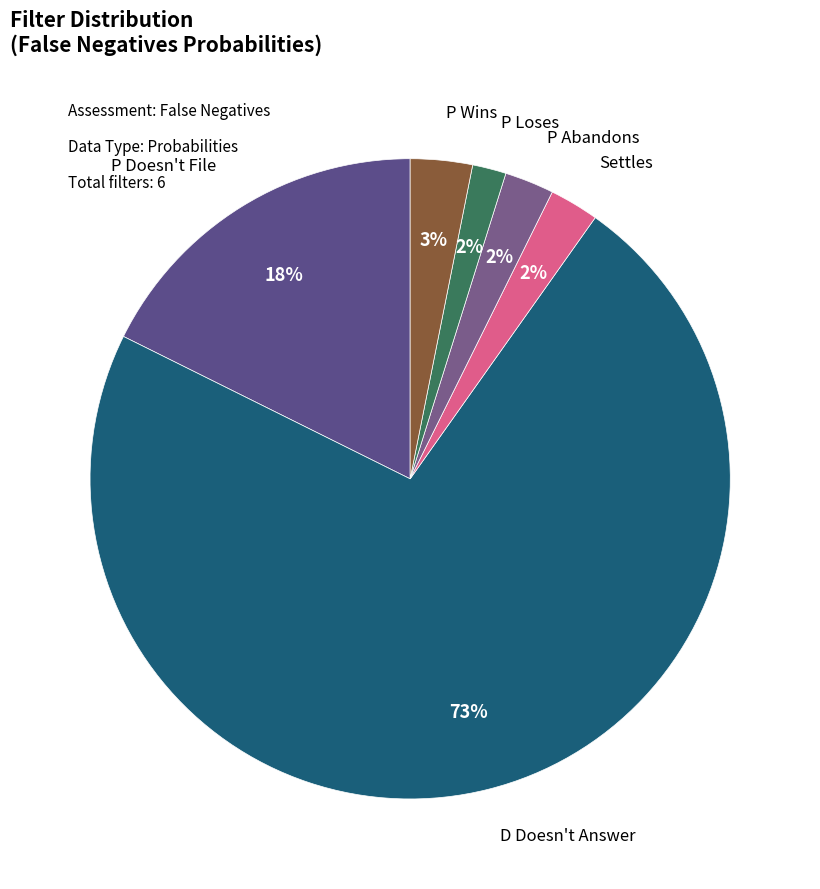

How many slices are in this pie chart?

6